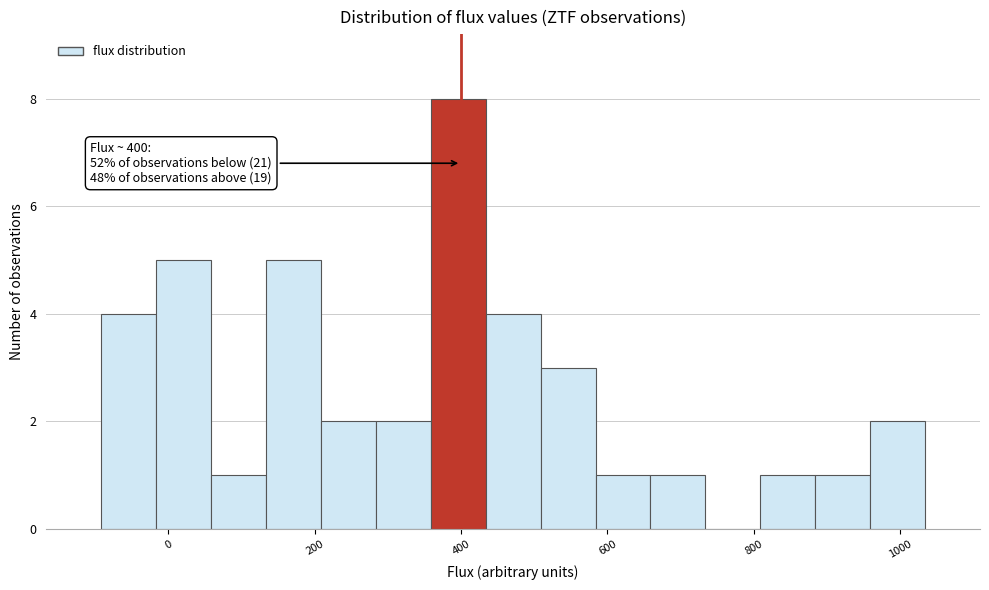

Around what value on the x-axis is the tallest bar? Give the approximate position of its centre, as read against the axis.

400